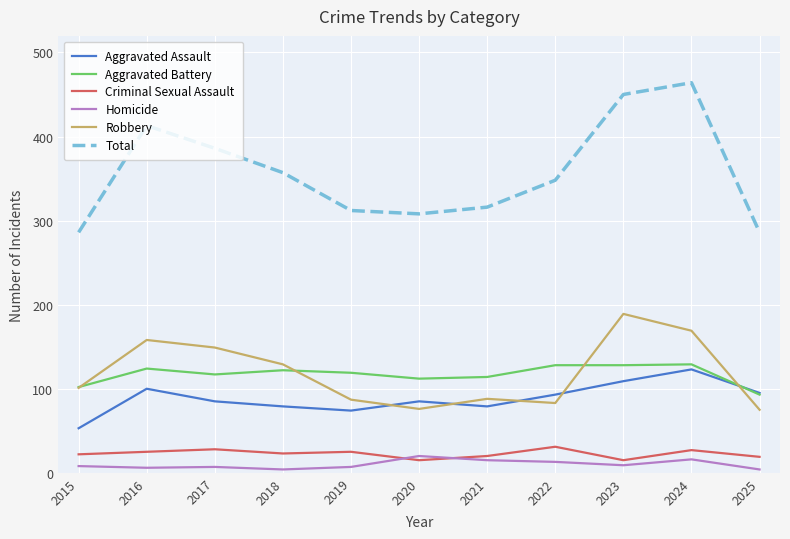

True or false: Aggravated Battery and Criminal Sexual Assault intersect in this chart.

False